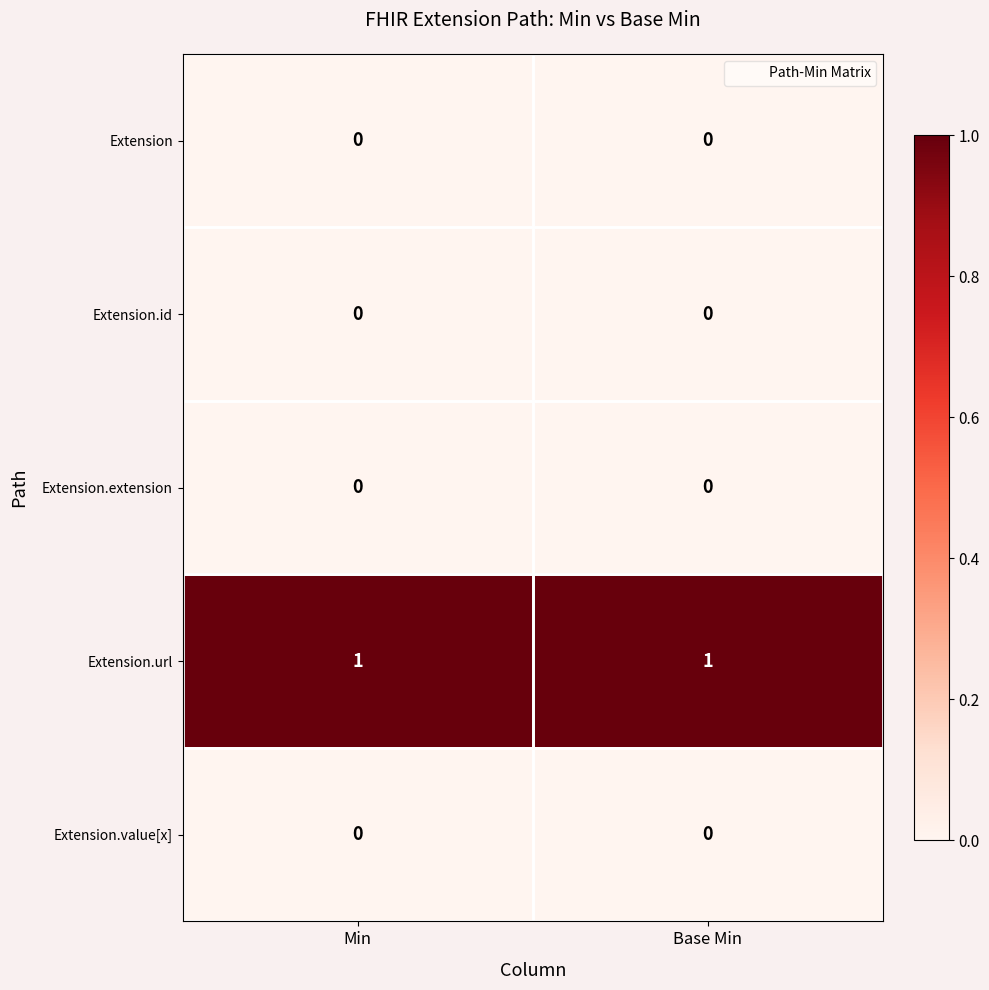

Which series has the largest total across all categories?

Extension.url